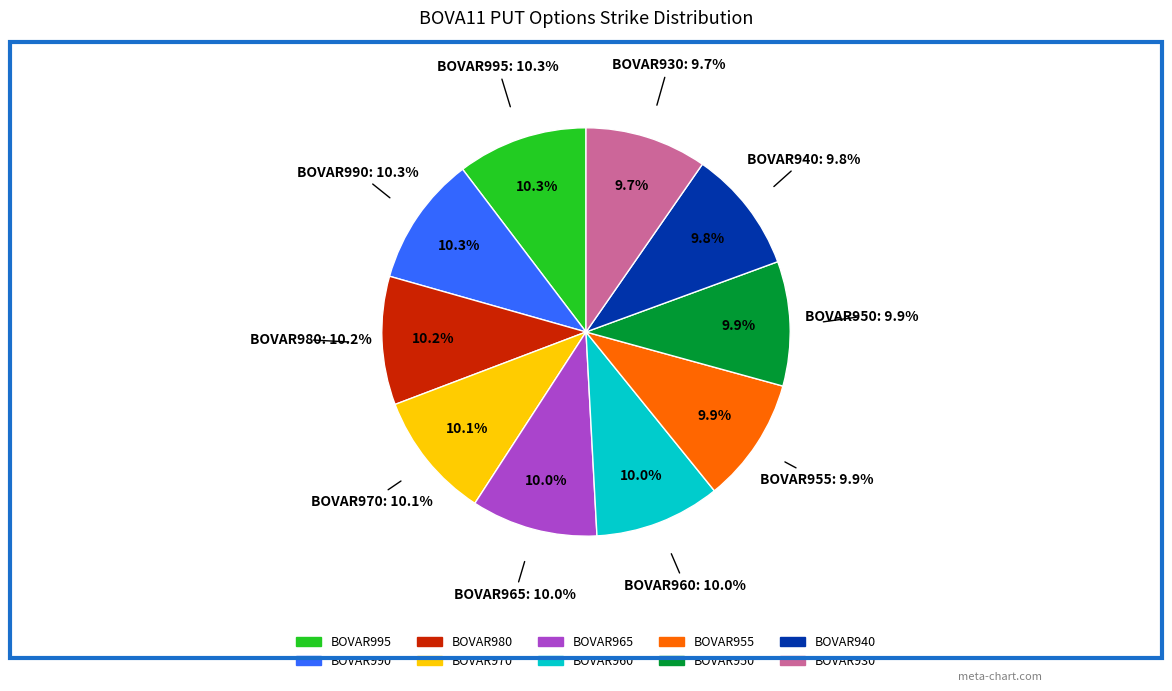

Does BOVAR960 represent more than half of the total?

No